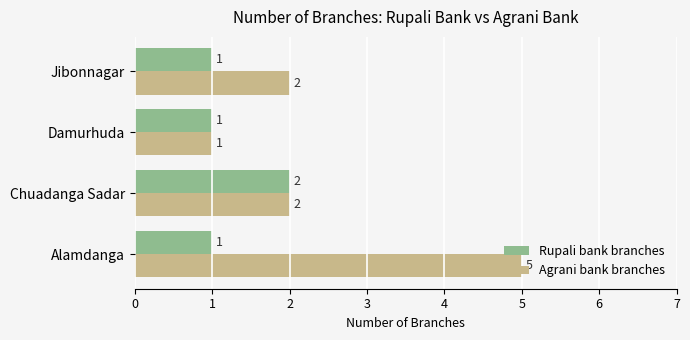

The Agrani bank branches series shows 1 at Chuadanga Sadar. True or false?

False